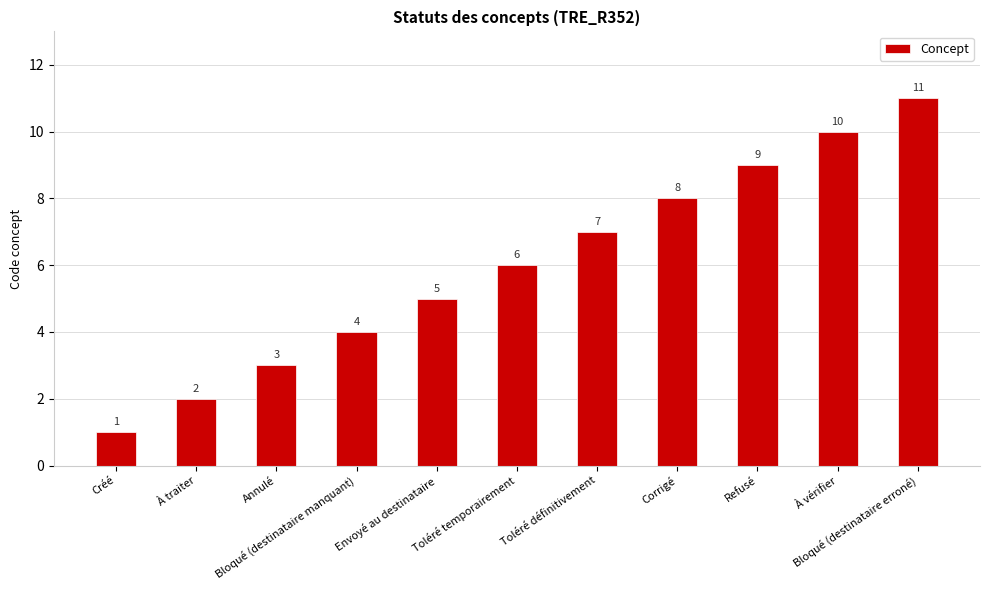

What position from the left is Refusé?

9